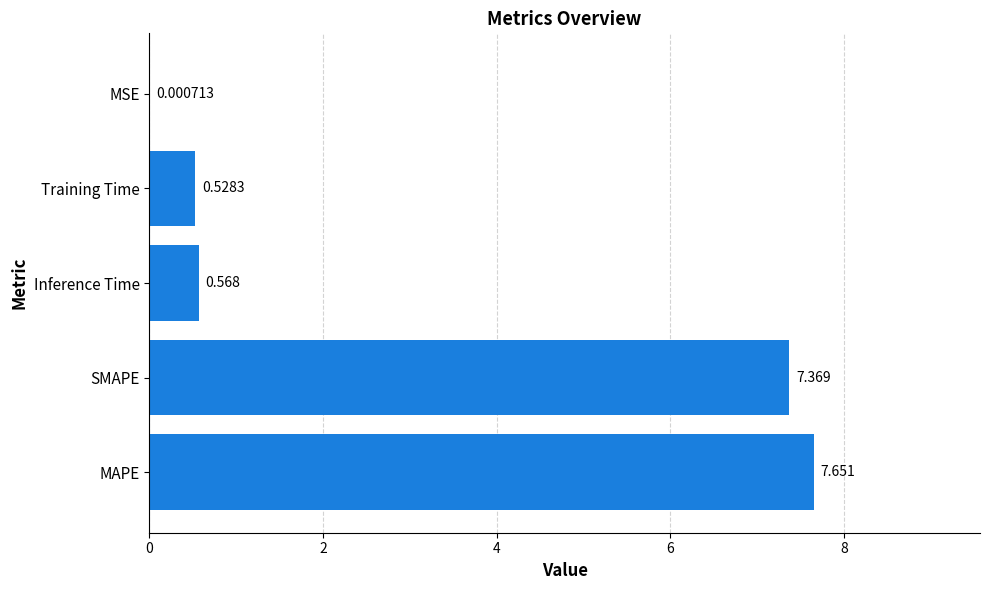

Where is the data nearest to the value 3?

Inference Time